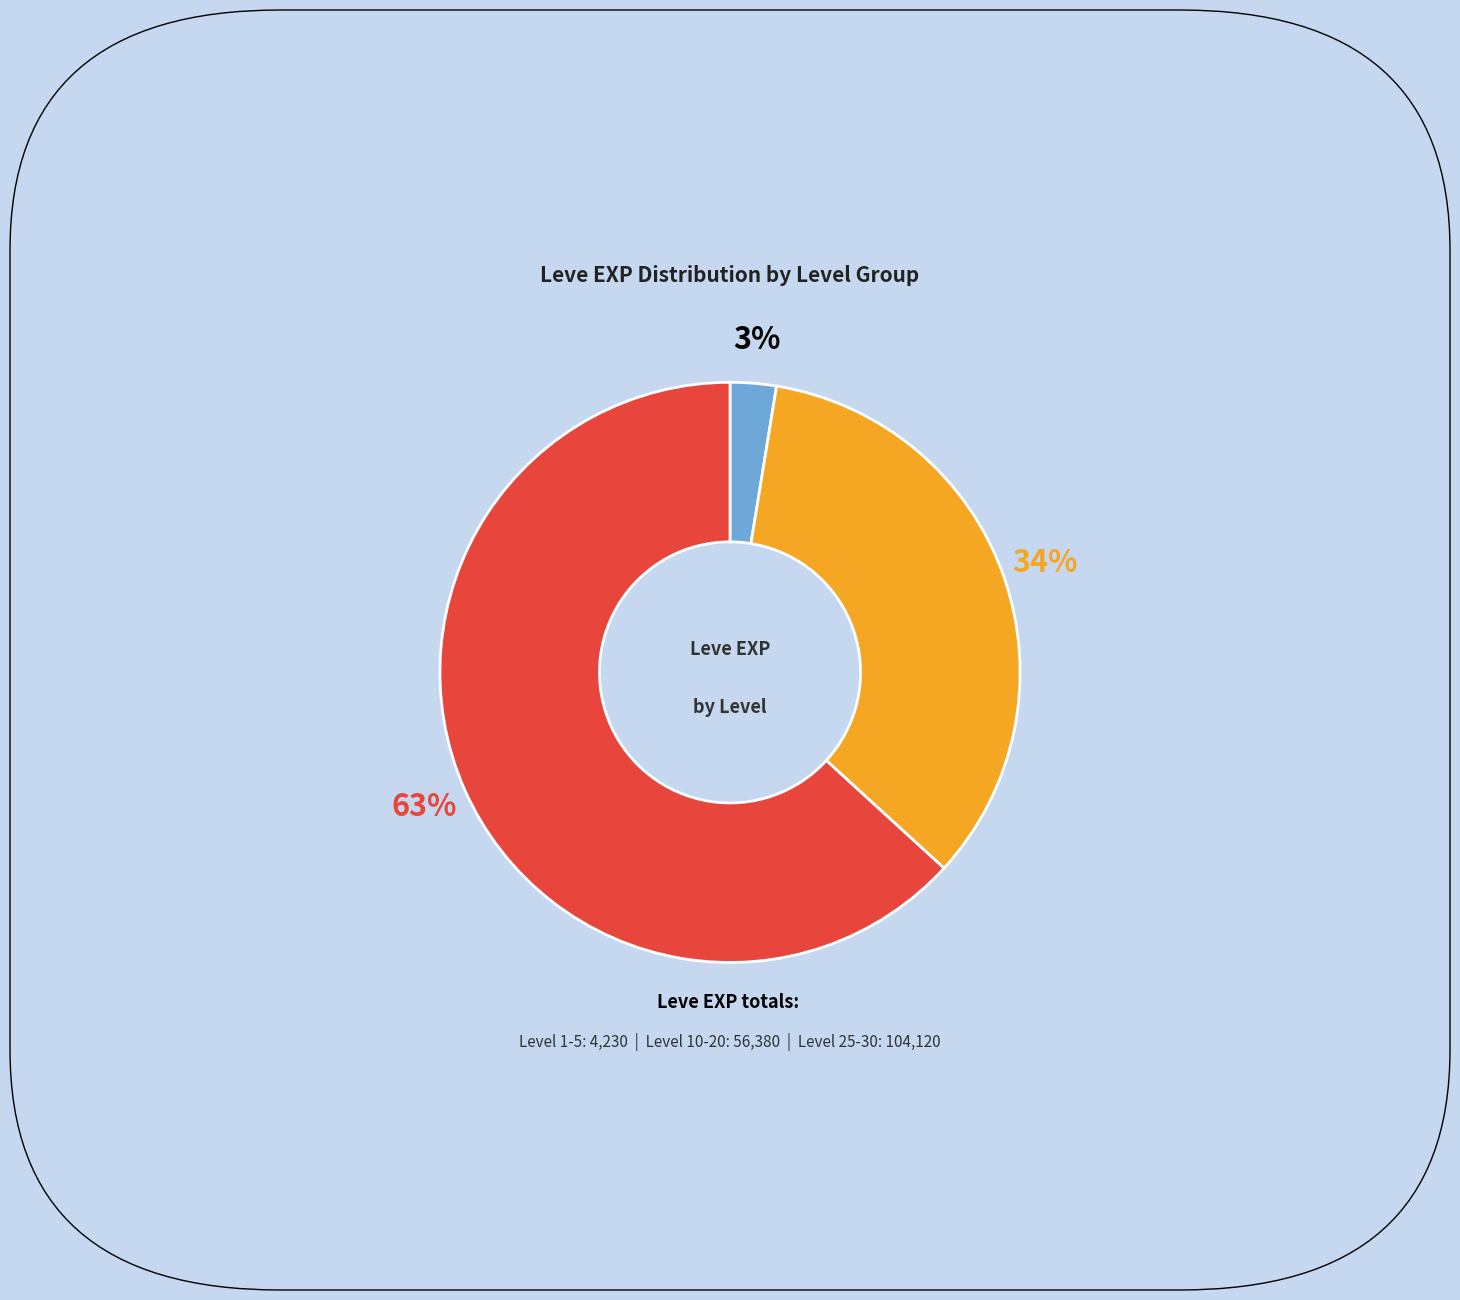

To the nearest percent, what is the average slice percentage?

33%